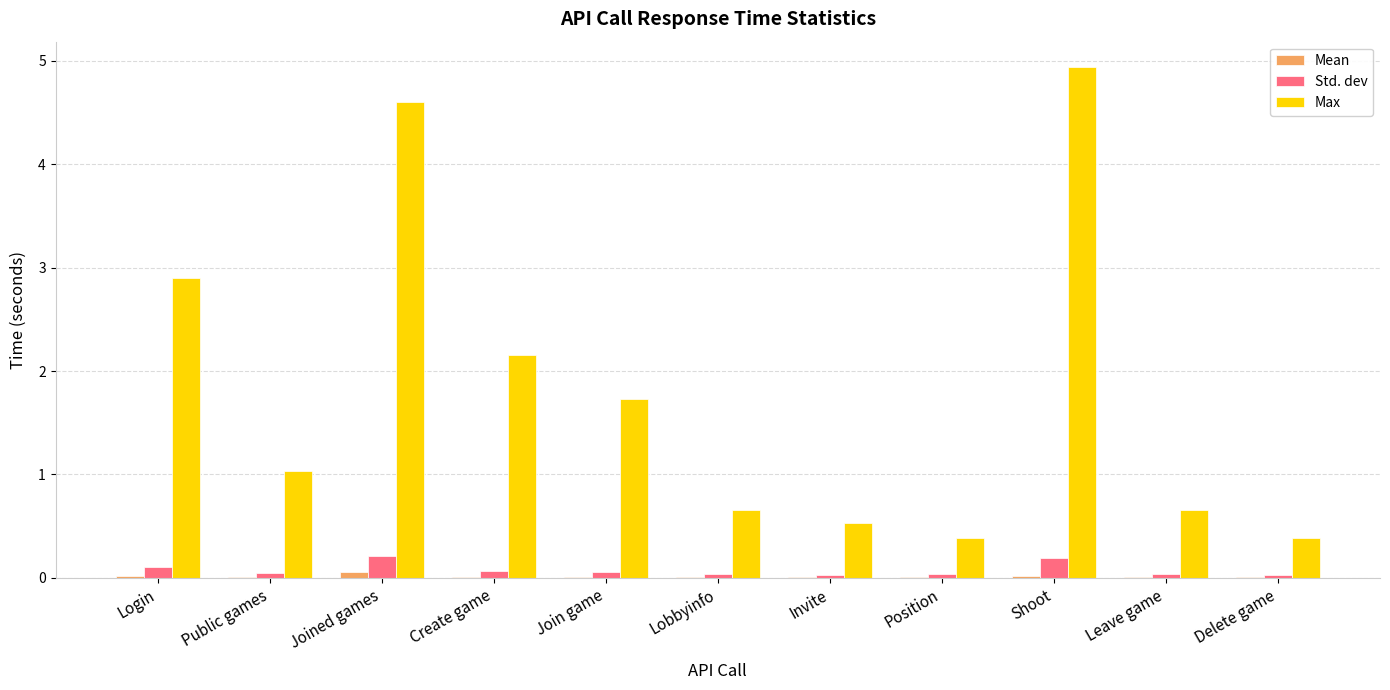

Which category has the highest value across all series?

Shoot